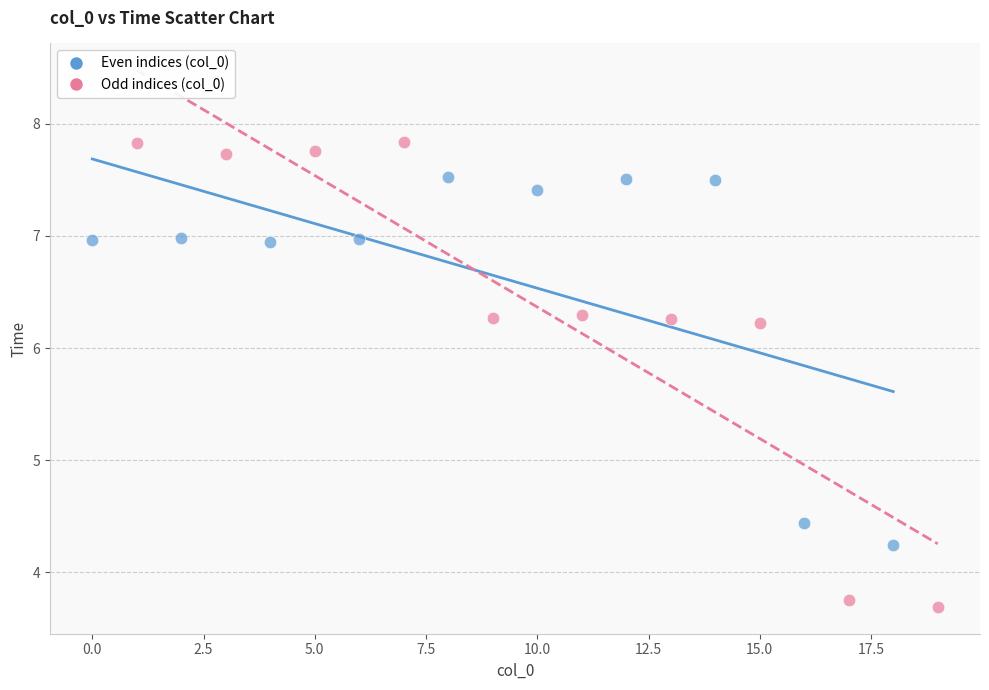

What are all the series names shown in the legend?

Even indices (col_0), Odd indices (col_0)